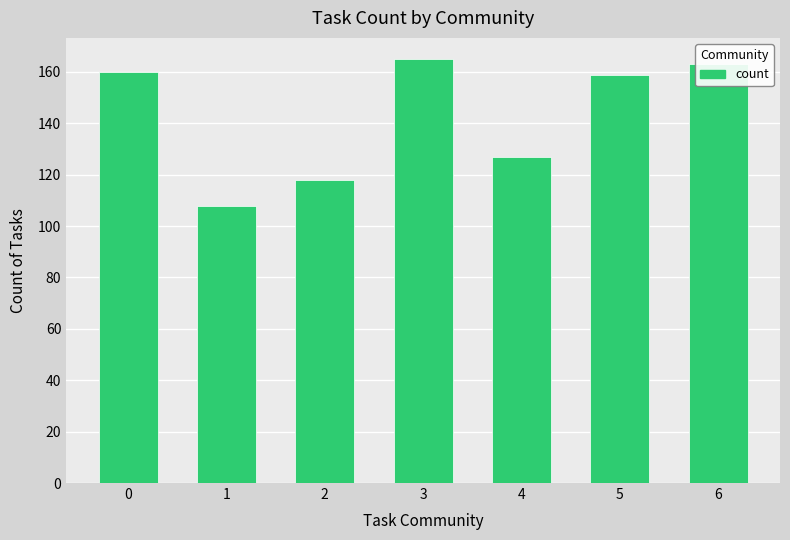

What is the sum of the values at 0 and 1?

268